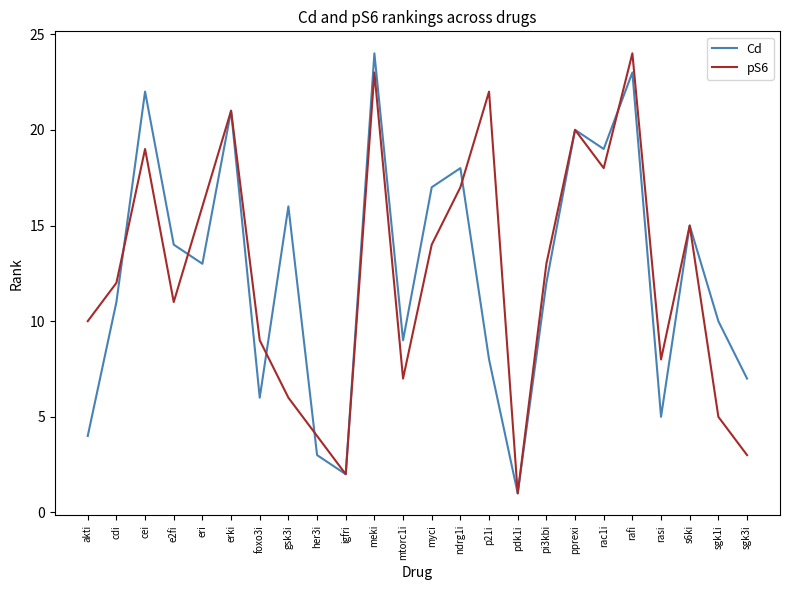

What position from the left is igfri?

10